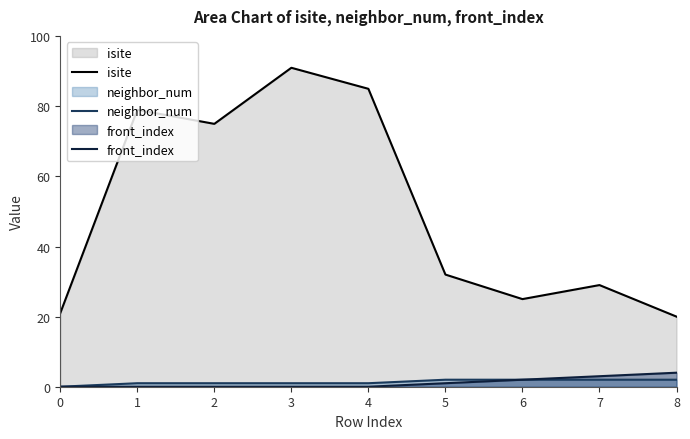

True or false: front_index has a value of 3 at 7.

True